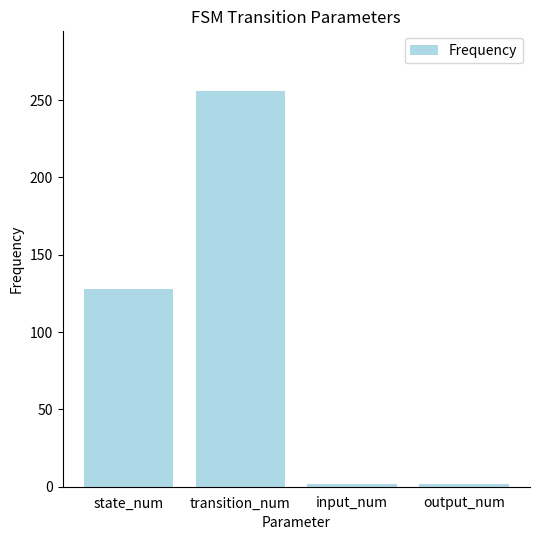

Approximately how many times larger is the value at state_num compared to input_num?

64.0